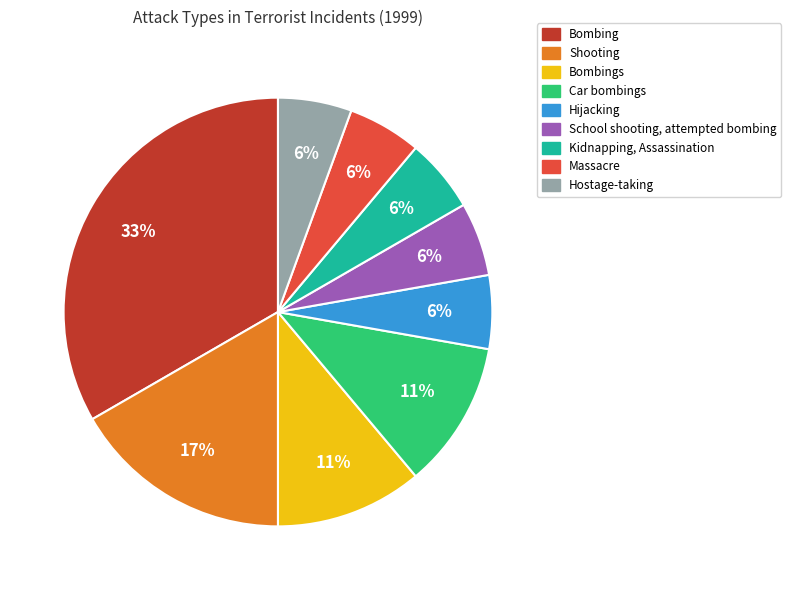

Between Shooting and Hostage-taking, which is larger?

Shooting